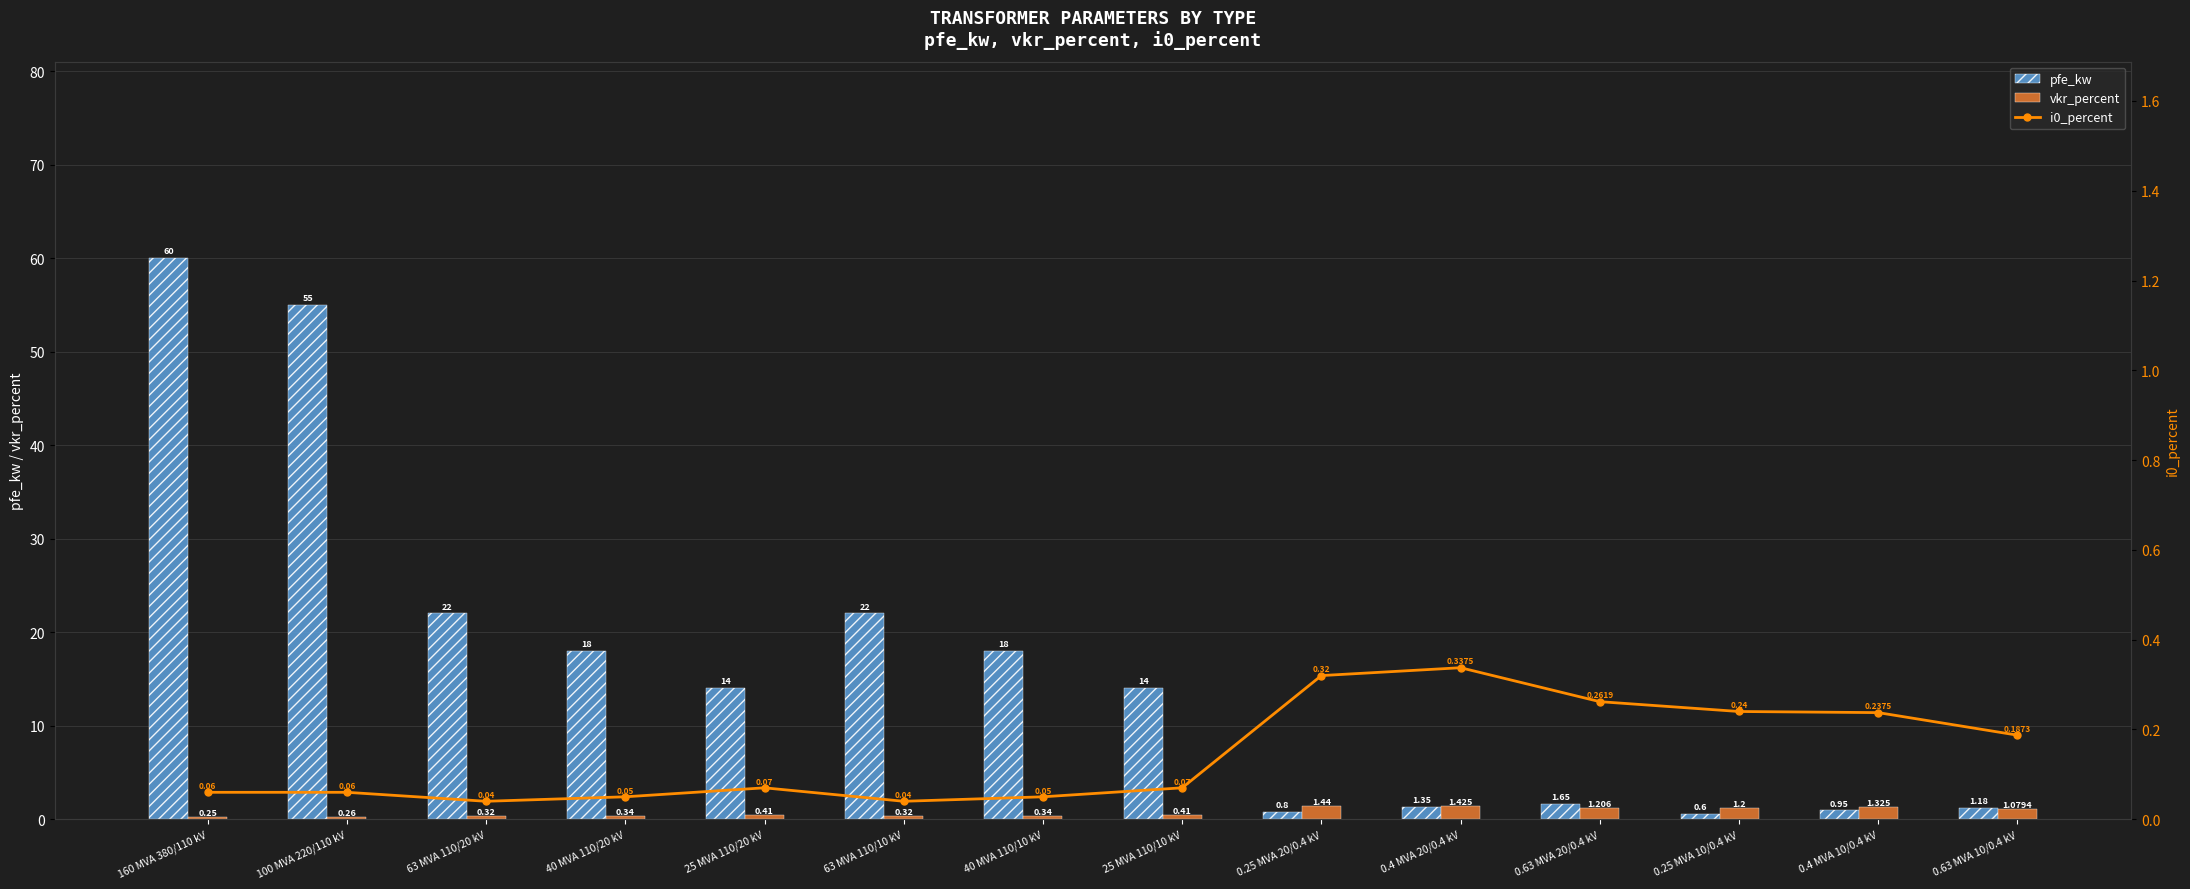

Which has a higher value, 0.63 MVA 10/0.4 kV or 63 MVA 110/20 kV?

63 MVA 110/20 kV